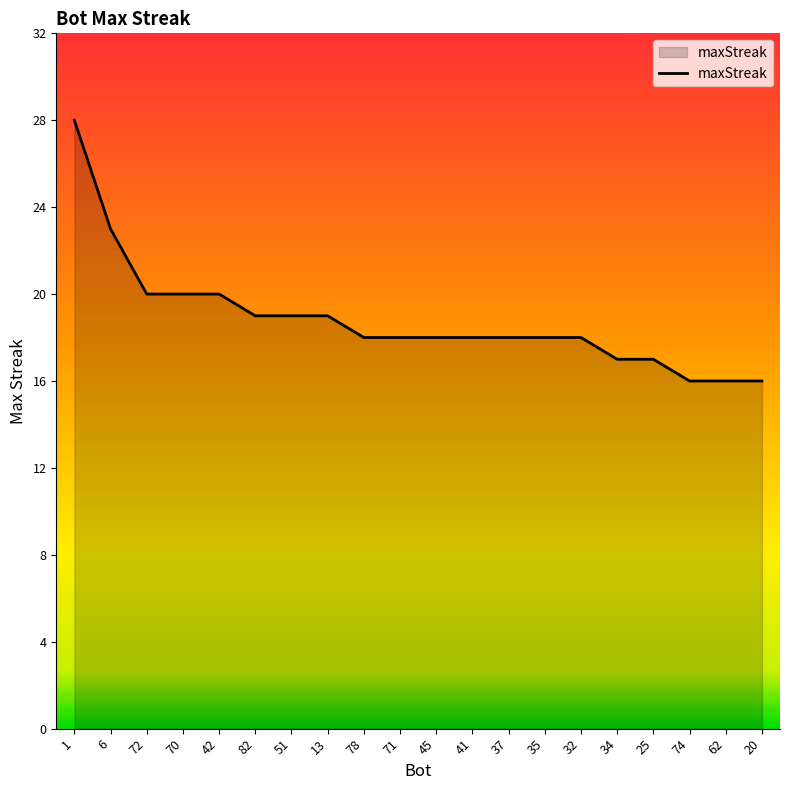

What is the change in value from 78 to 20?

-2